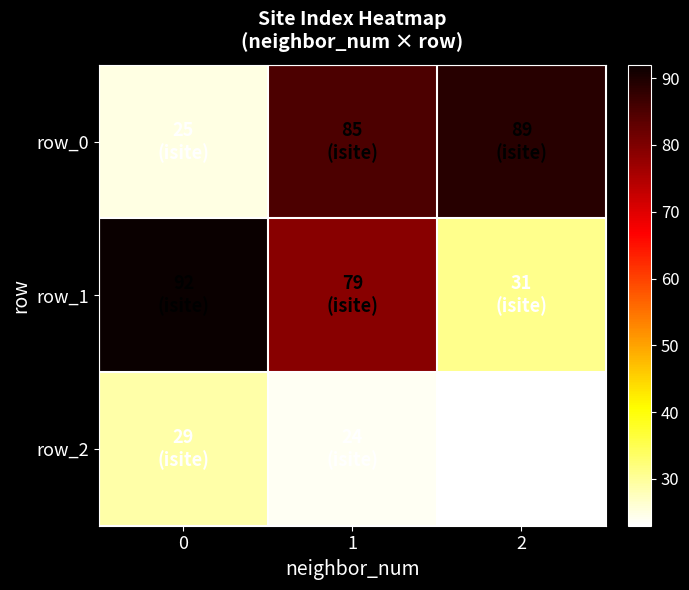

Which category has the lowest value across all series?

2